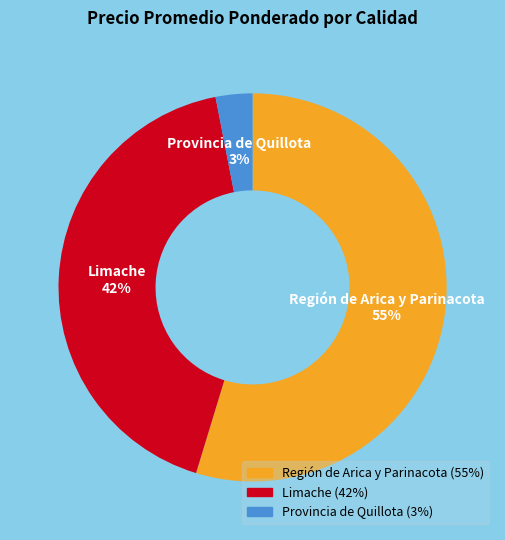

Which slice is the largest?

Región de Arica y Parinacota